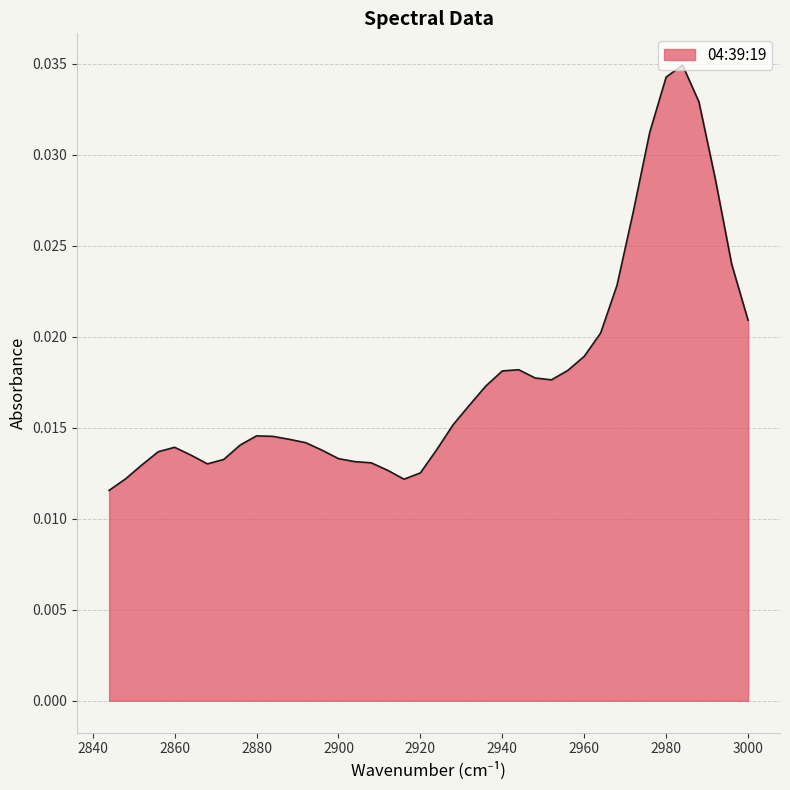

List the labels in order of value, largest first.

2984, 2980, 2988, 2976, 2992, 2972, 2996, 2968, 3000, 2964, 2960, 2944, 2956, 2940, 2948, 2952, 2936, 2932, 2928, 2880, 2884, 2888, 2892, 2876, 2860, 2924, 2896, 2856, 2864, 2900, 2872, 2904, 2908, 2868, 2852, 2912, 2920, 2848, 2916, 2844